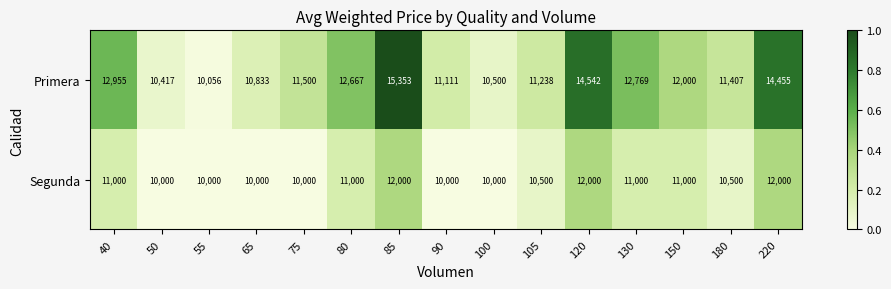

Reading left to right, extract all data points from this chart.

Primera: 12955	10417	10056	10833	11500	12667	15353	11111	10500	11238	14542	12769	12000	11407	14455
Segunda: 11000	10000	10000	10000	10000	11000	12000	10000	10000	10500	12000	11000	11000	10500	12000